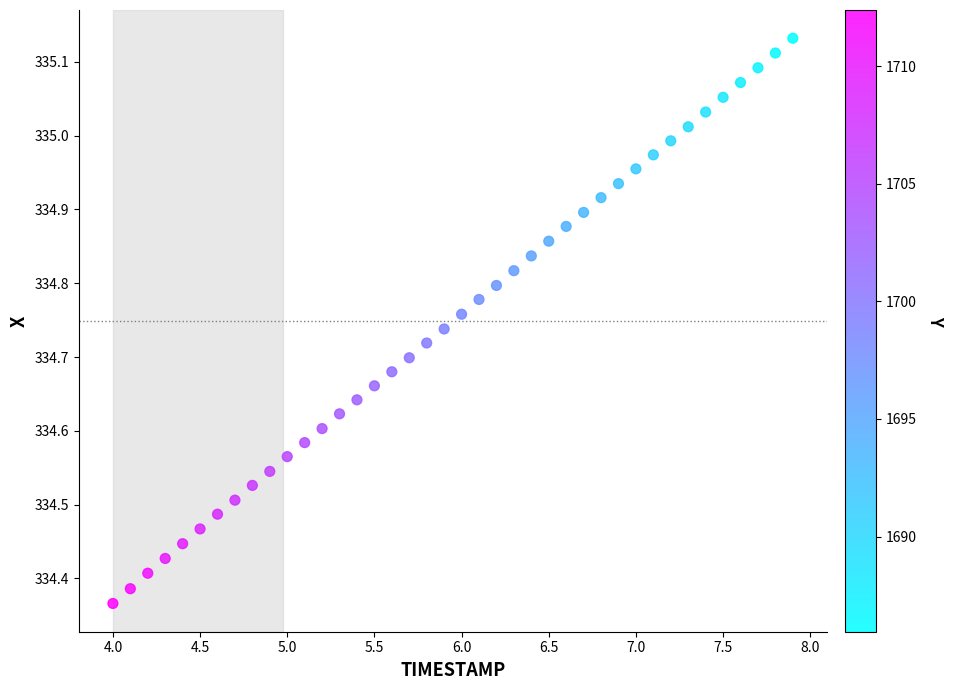

What is the range of Y values (max minus min)?

0.8